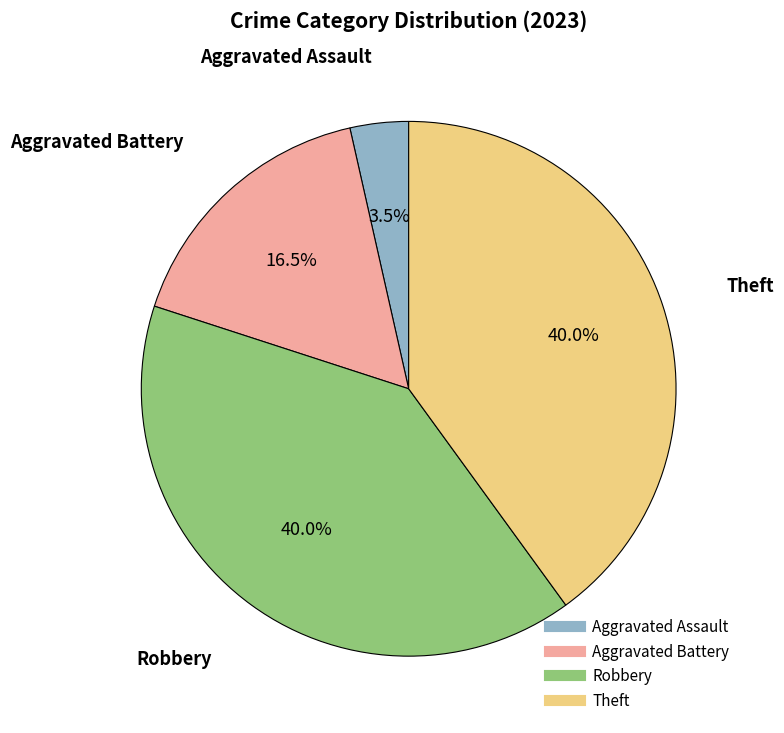

Is there a majority slice in this chart?

No